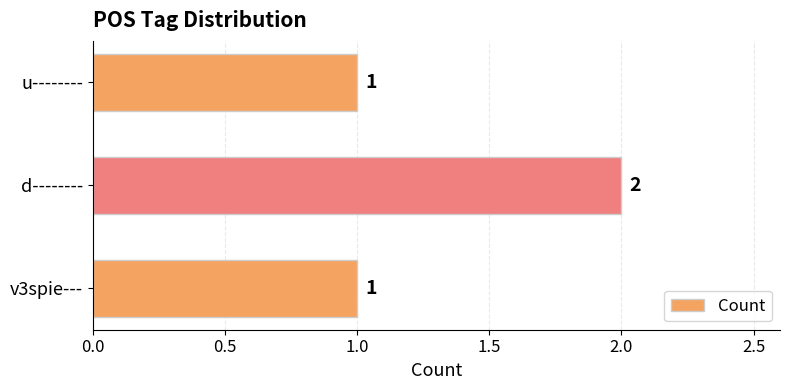

Does the chart contain stacked bars?

No